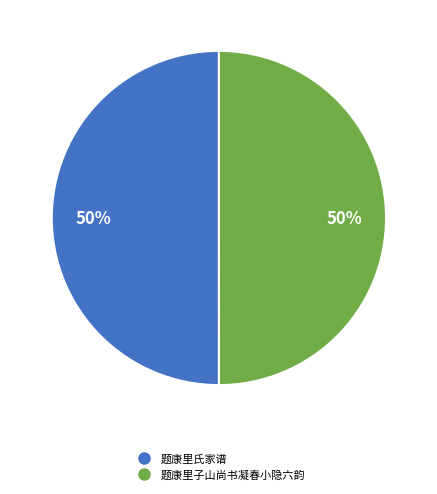

What percentage is the 题康里氏家谱 slice, to the nearest percent?

50%